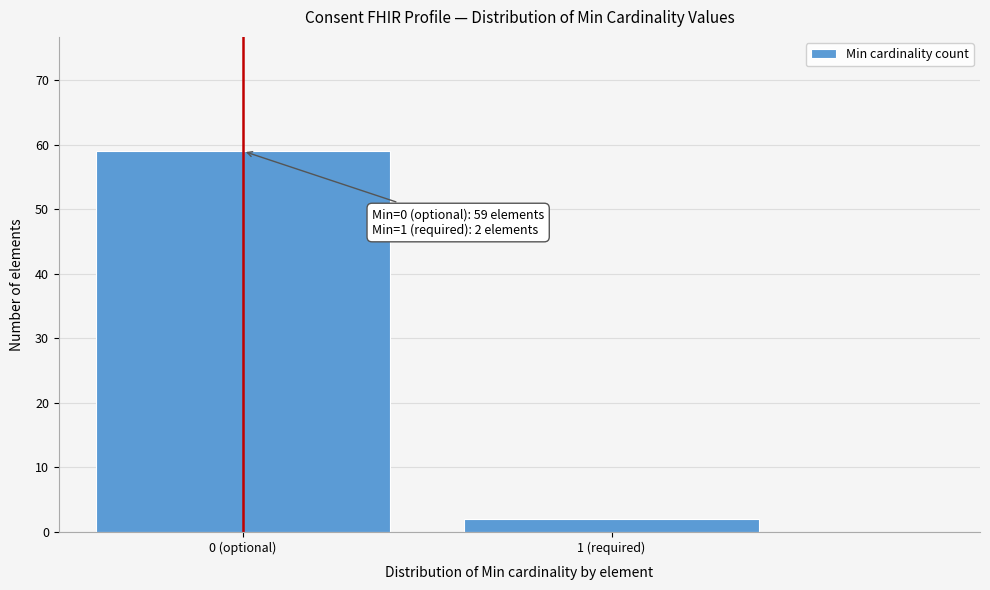

Reading right to left, transcribe all the data shown in this chart.

2	59